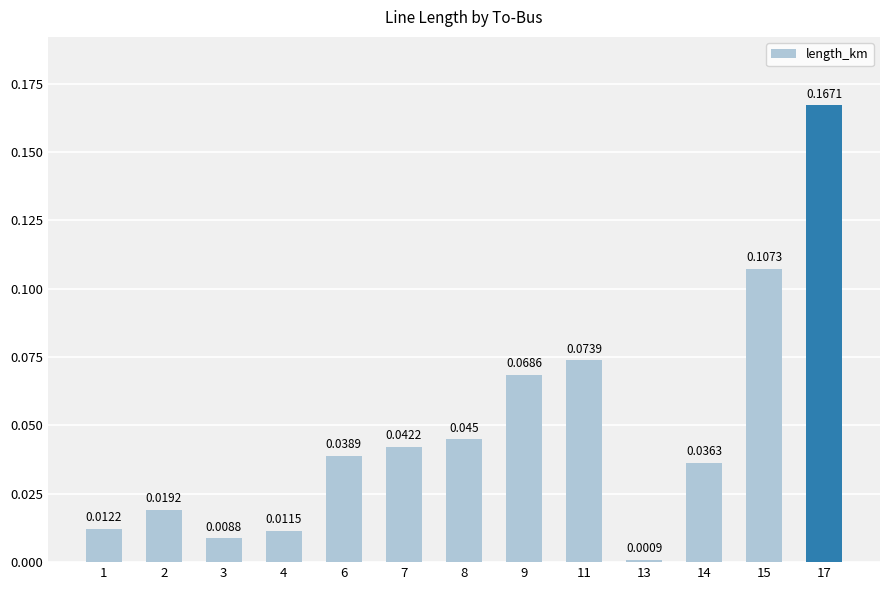

Rank the categories by value from highest to lowest.

17, 15, 11, 9, 8, 7, 6, 14, 2, 1, 4, 3, 13